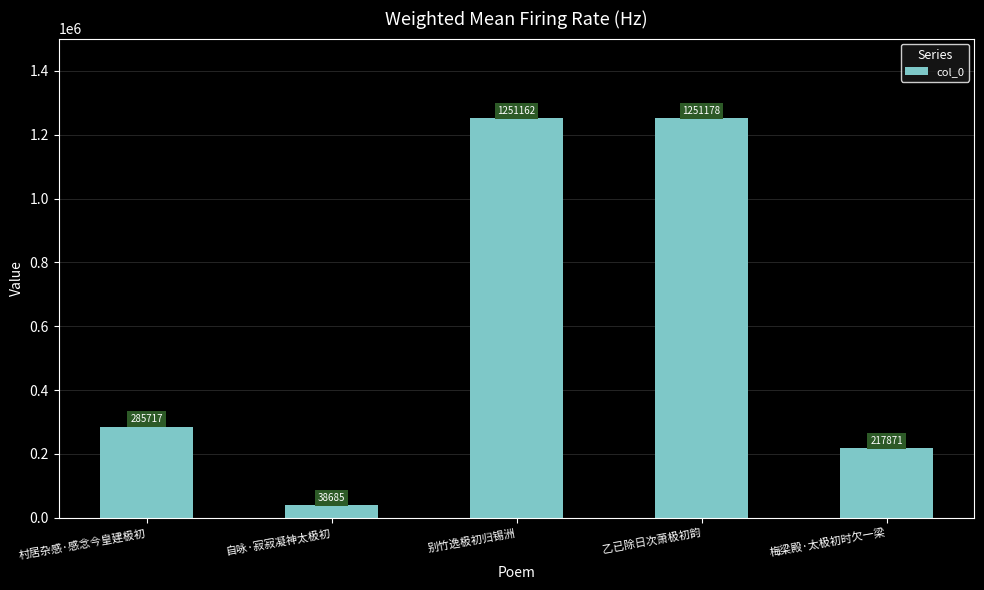

List the labels in order of value, largest first.

乙已除日次萧极初韵, 别竹逸极初归锡洲, 村居杂感·感念今皇建极初, 梅梁殿·太极初时欠一梁, 自咏·寂寂凝神太极初